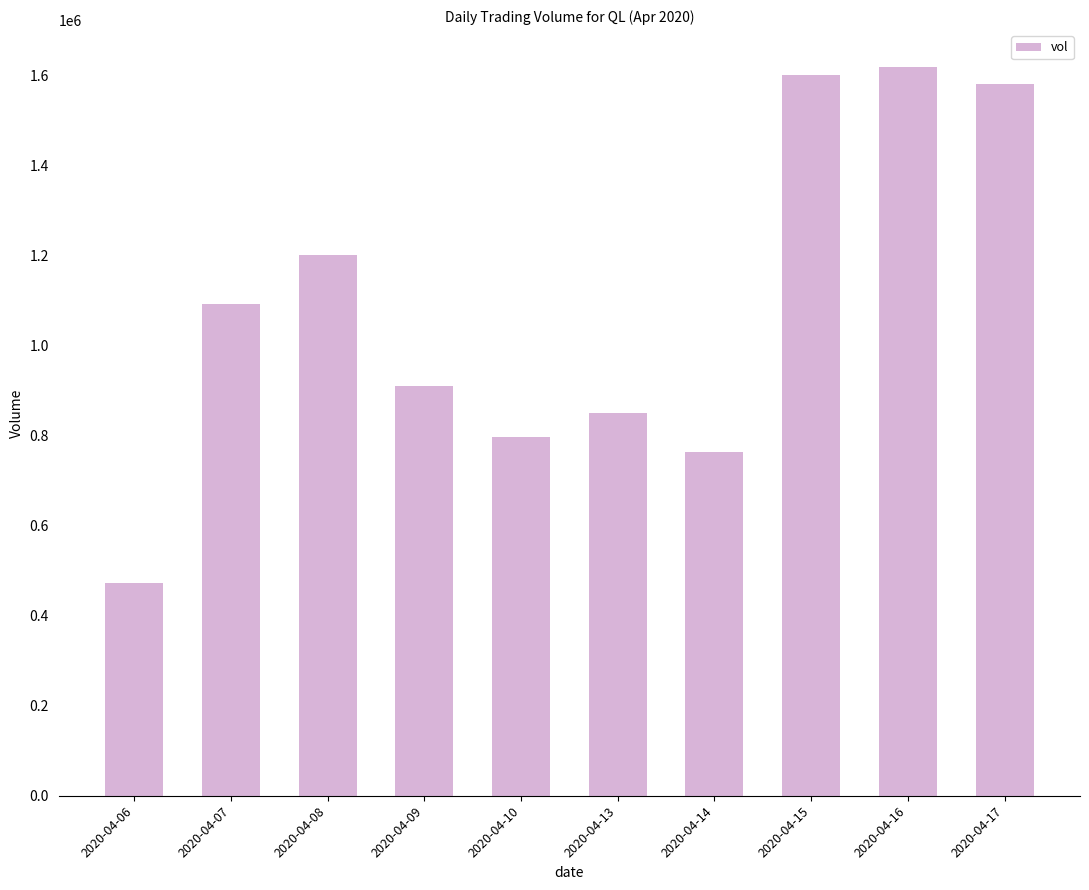

List the labels in order of value, largest first.

2020-04-16, 2020-04-15, 2020-04-17, 2020-04-08, 2020-04-07, 2020-04-09, 2020-04-13, 2020-04-10, 2020-04-14, 2020-04-06